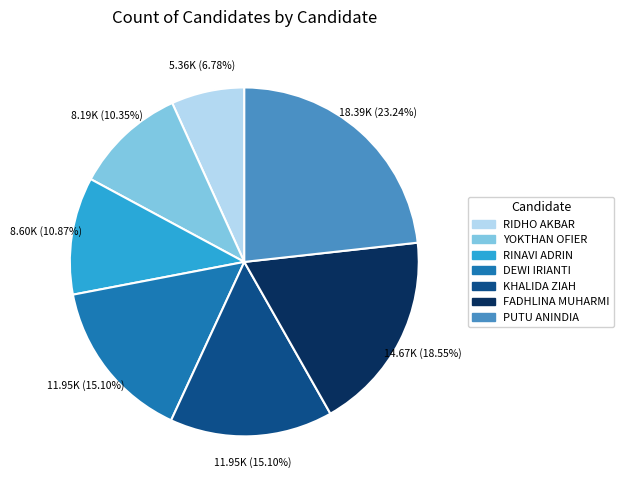

Is there a majority slice in this chart?

No